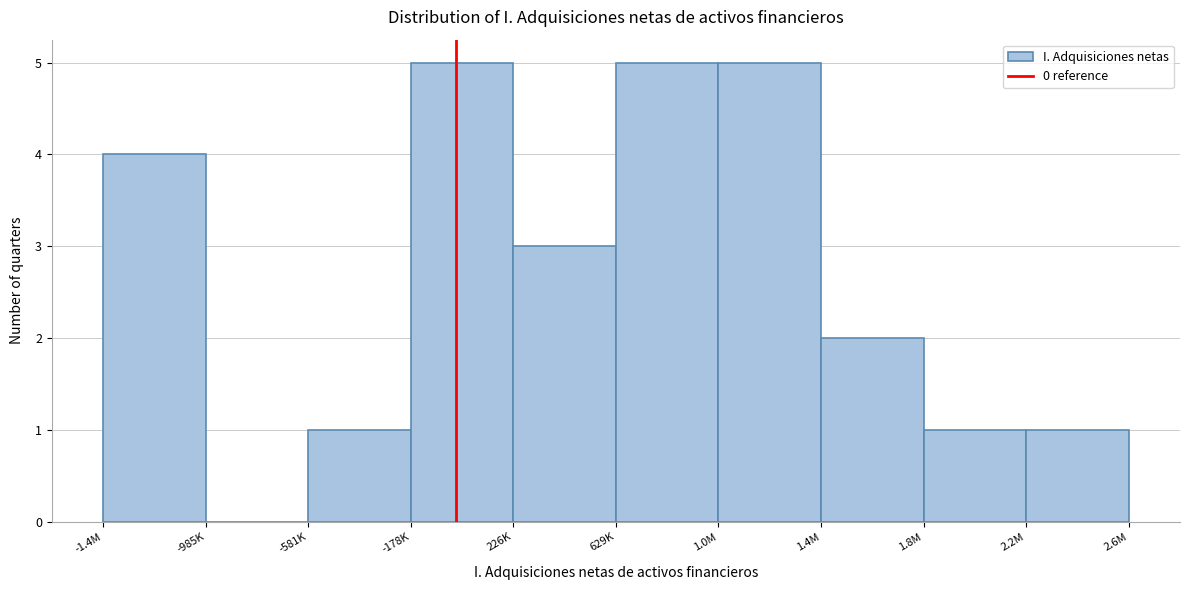

Reading left to right, what are all the values shown in this chart?

-1.4M=4	-985K=0	-581K=1	-178K=5	226K=3	629K=5	1.0M=5	1.4M=2	1.8M=1	2.2M=1